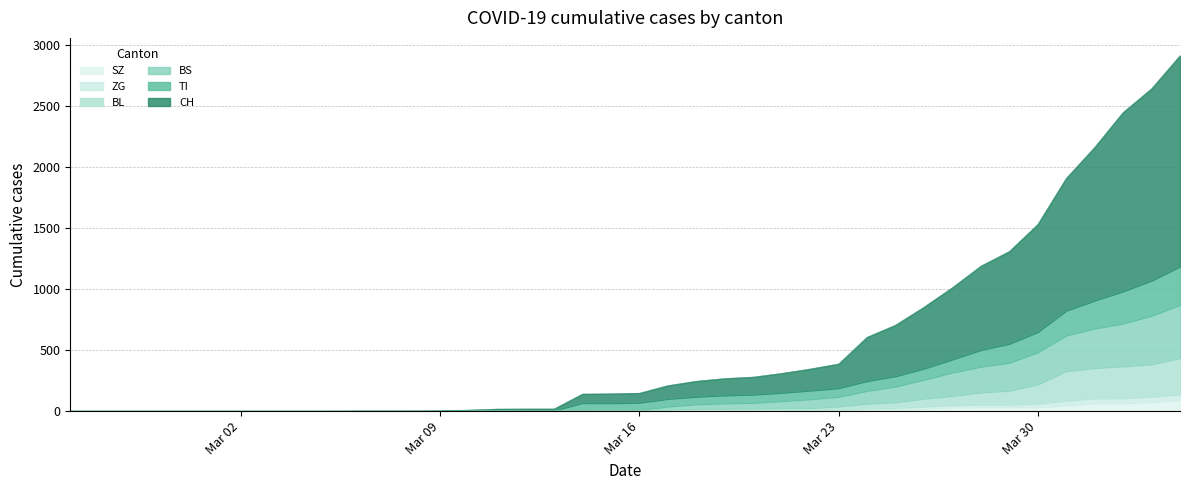

True or false: BL has more than 0 points higher than both neighbors.

False